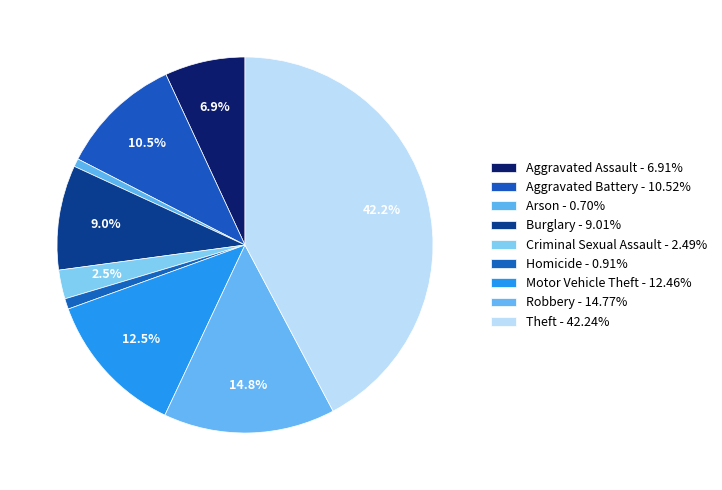

How many slices are in this pie chart?

9